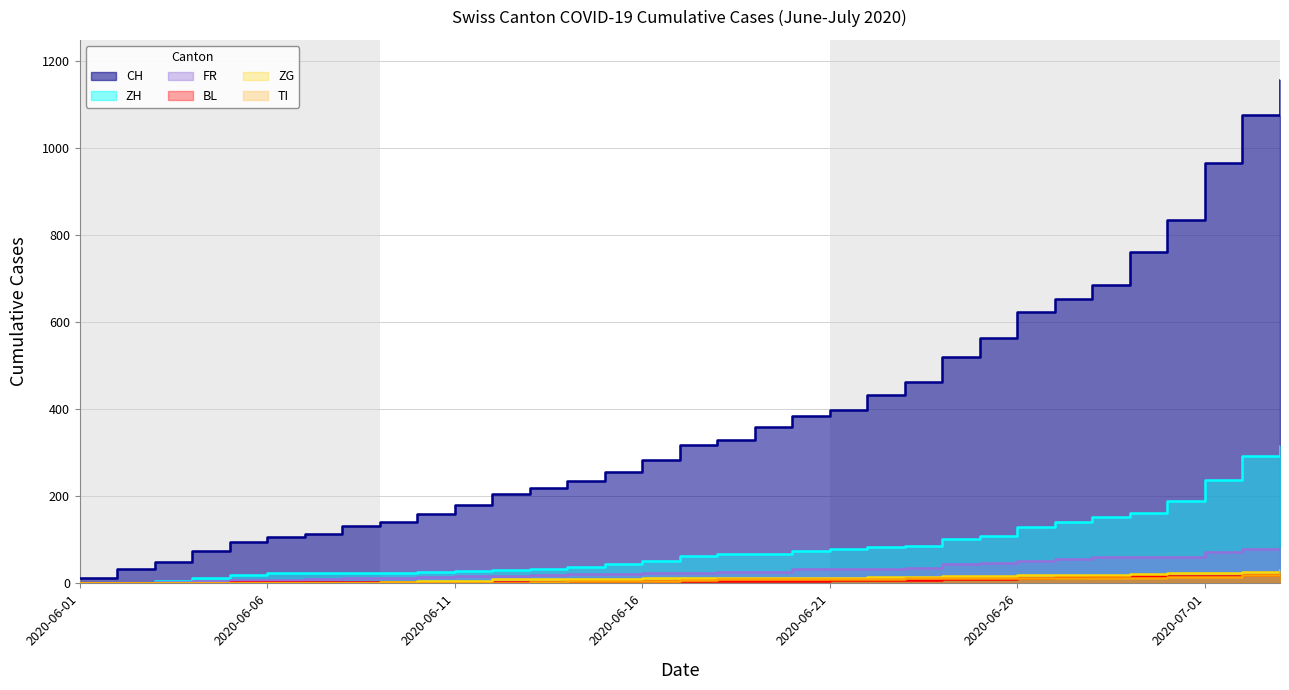

What is the approximate value of CH at 2020-06-12, to the nearest 100?

200